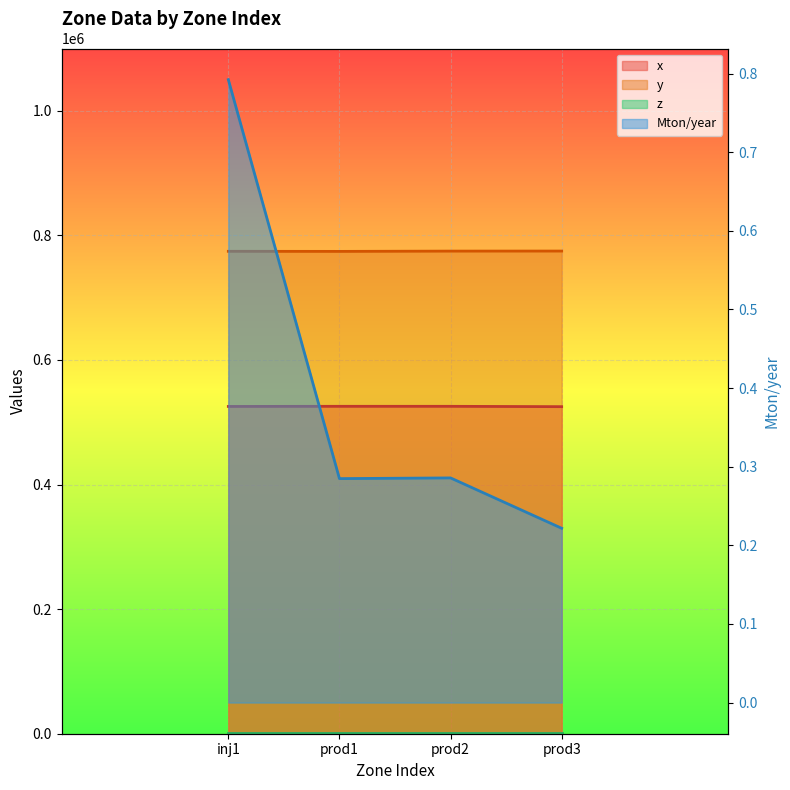

What is the value of the Mton/year point at the 1st from the left?

0.8